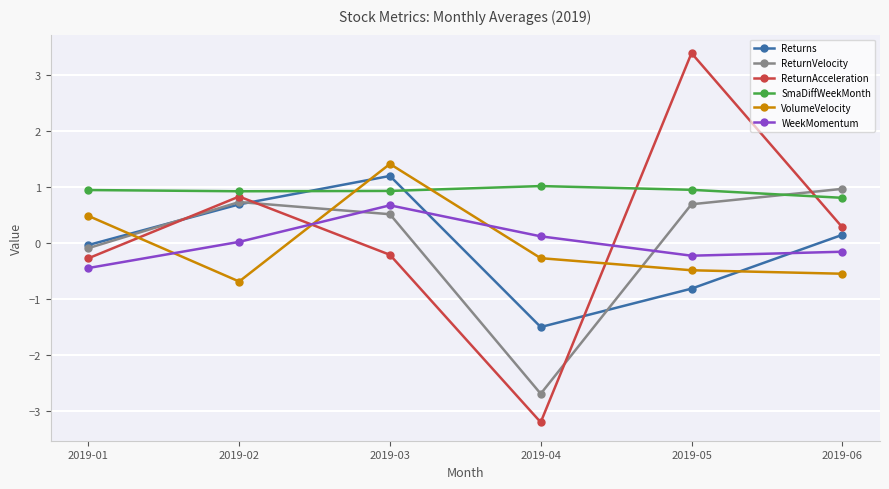

What is the highest value of the SmaDiffWeekMonth series?

1.0